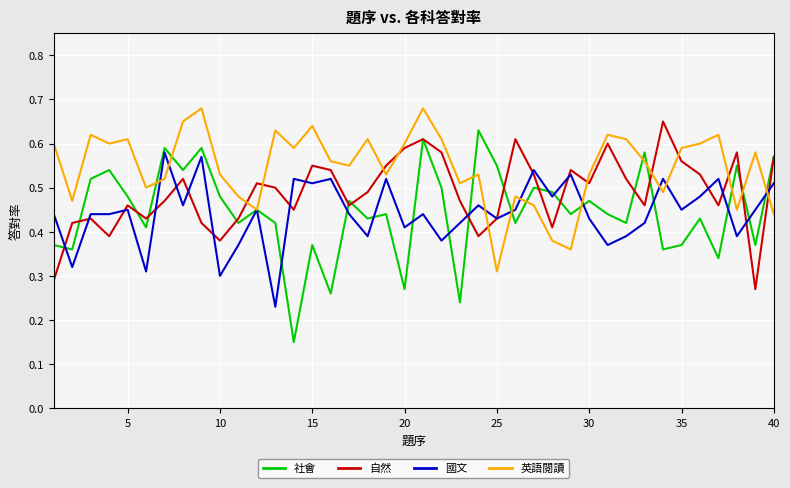

Which series has the widest spread of values?

社會